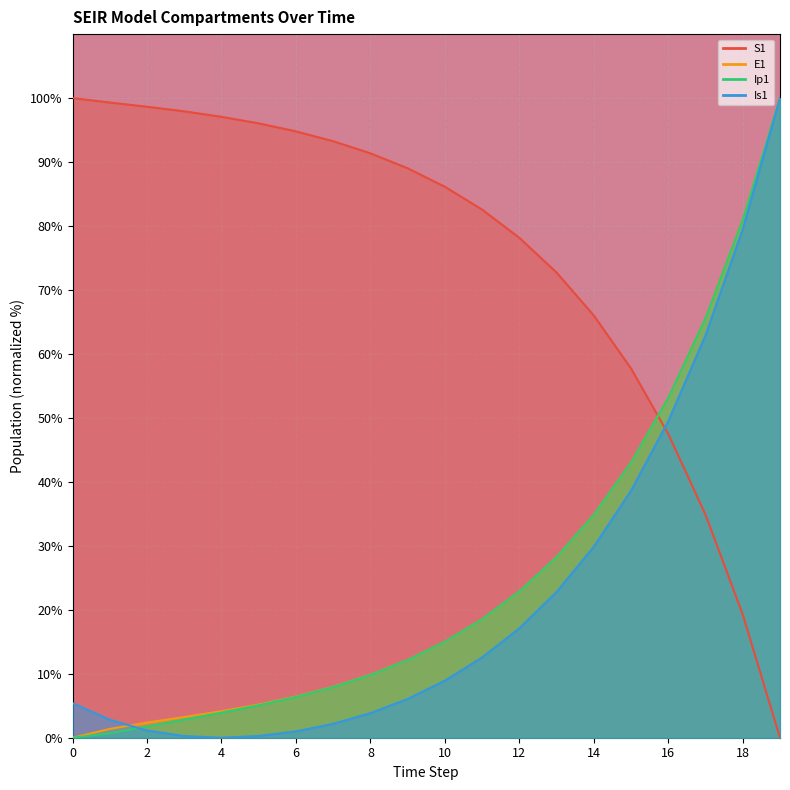

Between 16 and 19, which series saw the biggest shift?

Is1 line